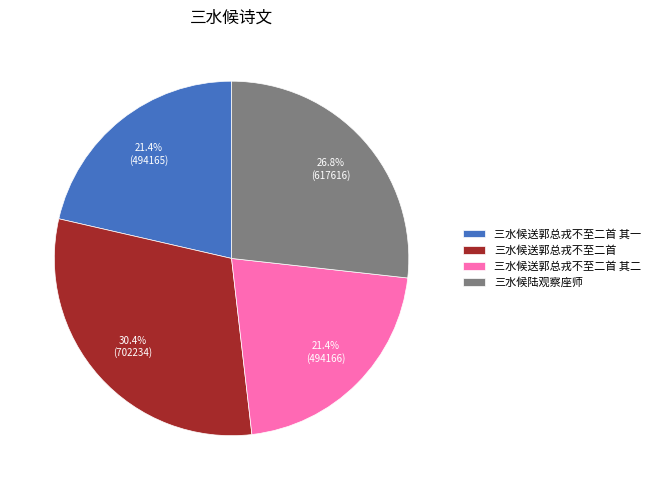

Between 三水候送郭总戎不至二首 其一 and 三水候送郭总戎不至二首, which is larger?

三水候送郭总戎不至二首